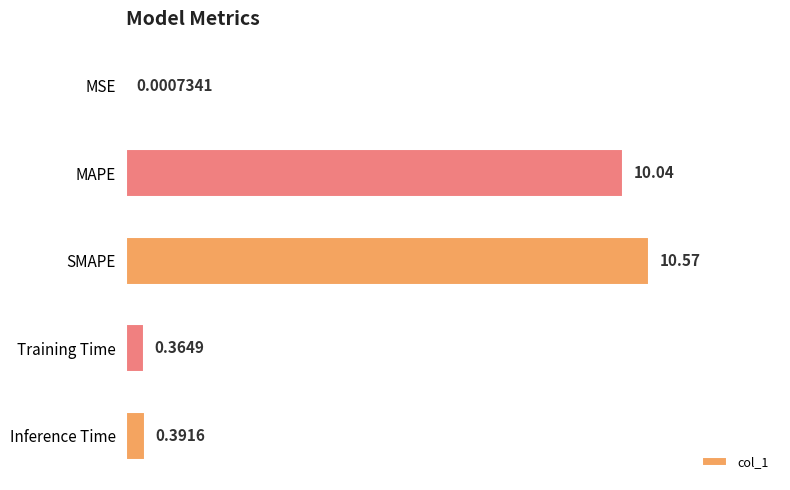

Does the chart contain stacked bars?

No